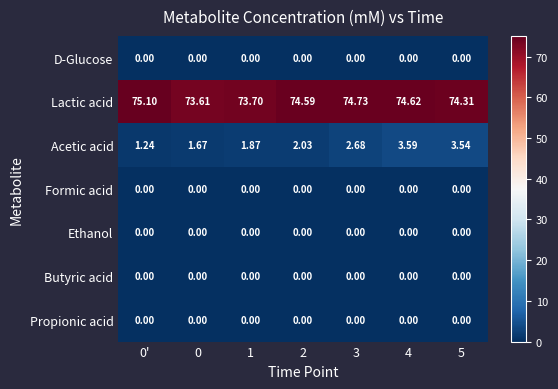

What is the total value across all series at 4?

78.2